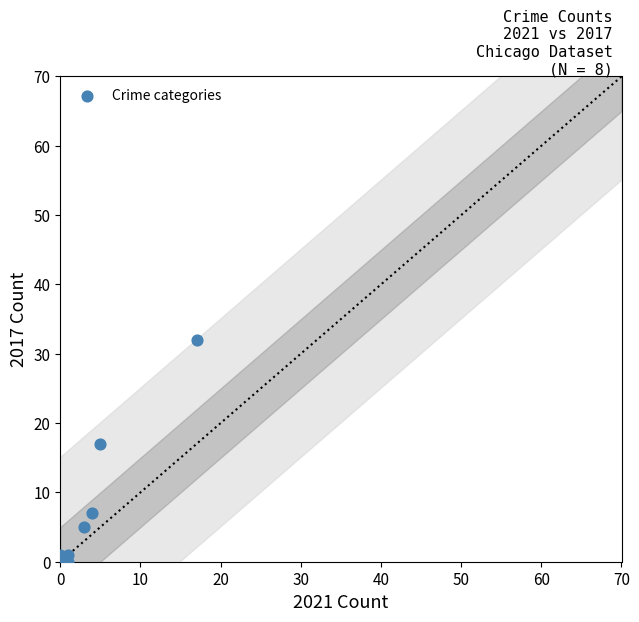

What is the range of X values (max minus min)?

17